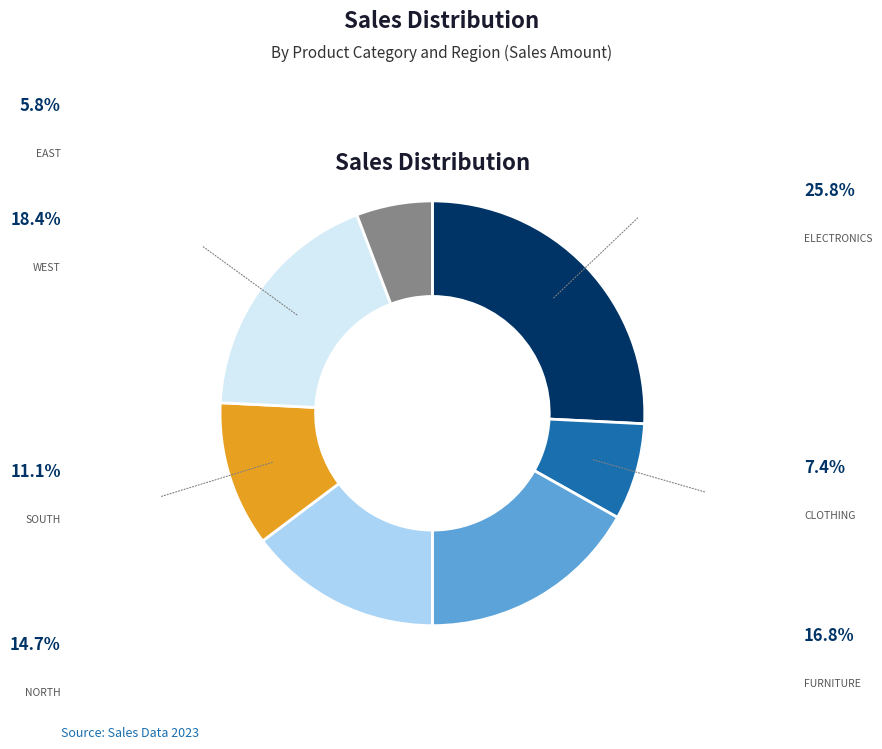

Is there a majority slice in this chart?

No